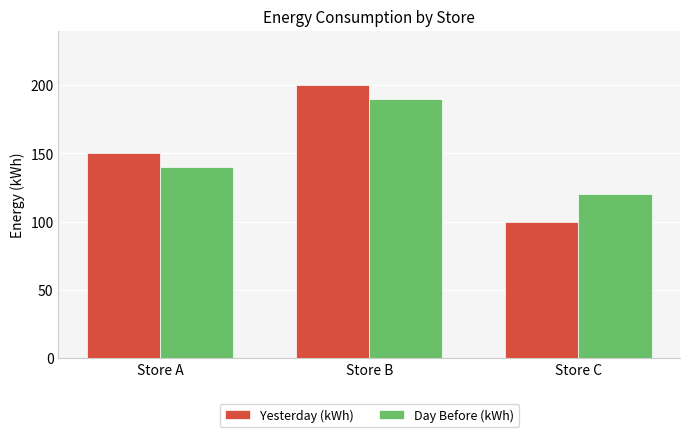

Which category has the highest value in the Day Before (kWh) series?

Store B